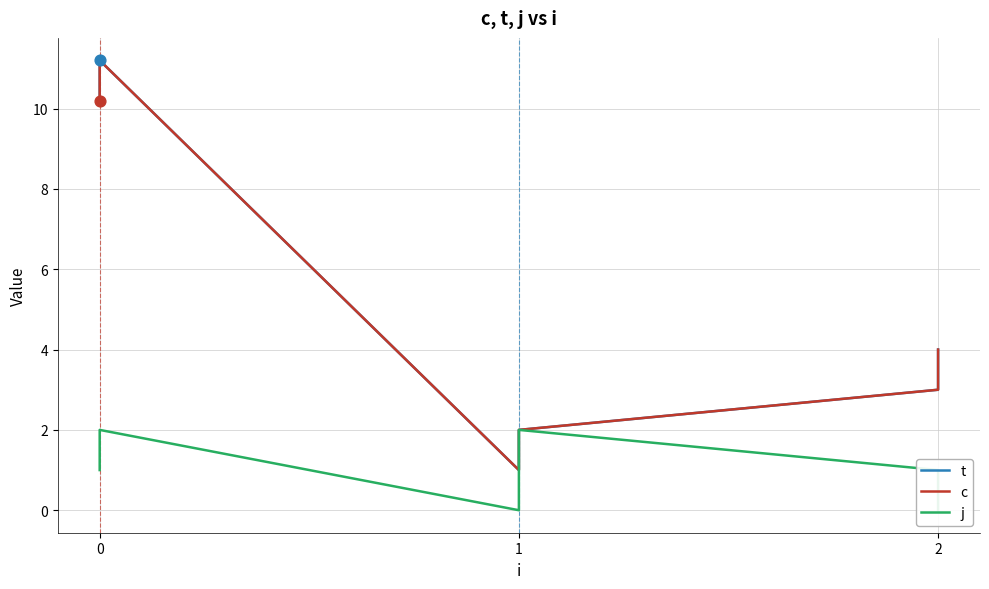

Which series reaches the maximum Y coordinate?

t